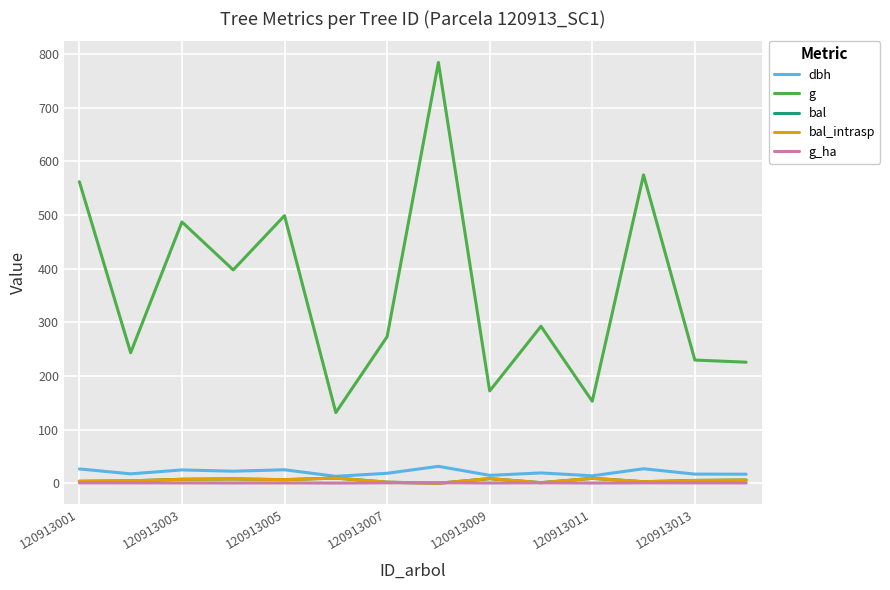

Is this an area chart (filled region under the line)?

No